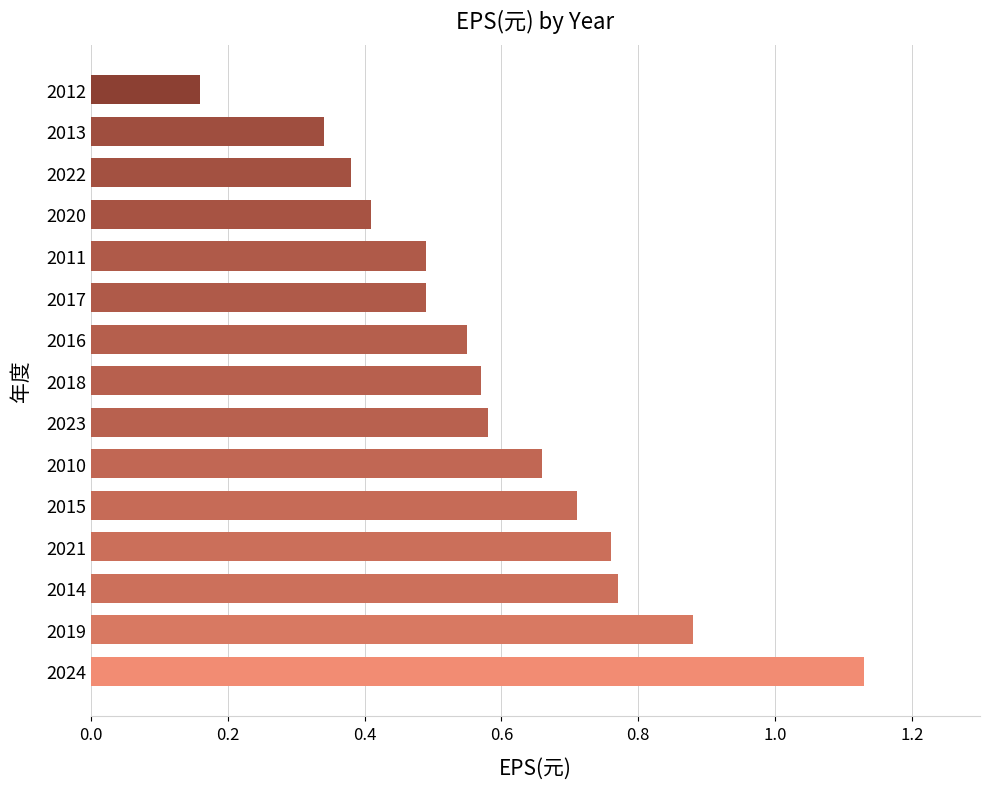

Which category has the highest value across all series?

2024